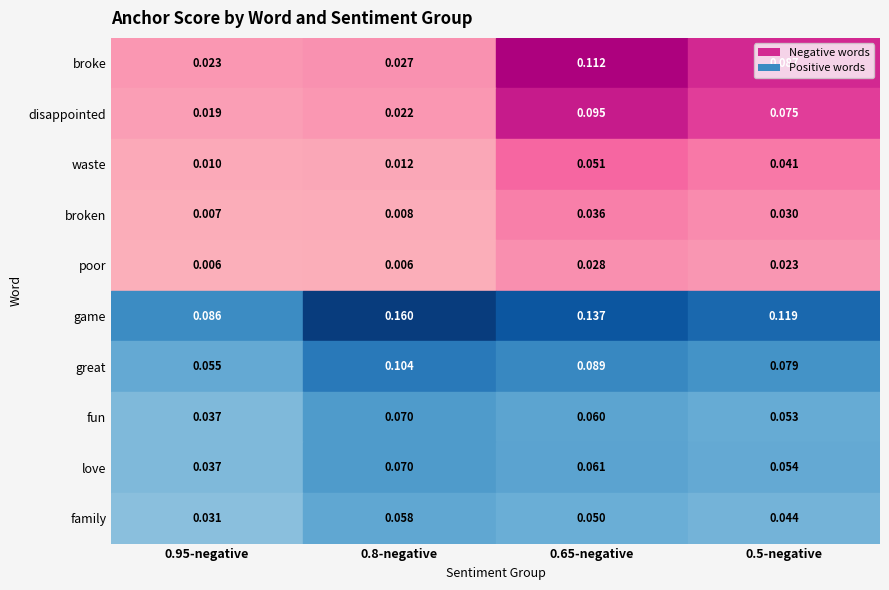

Is the value of great at 0.8-negative greater than the value of game at 0.5-negative?

No